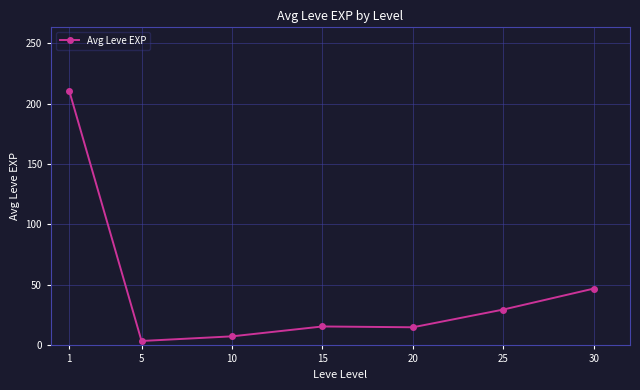

What is the change in value from 1 to 30?

-163.7